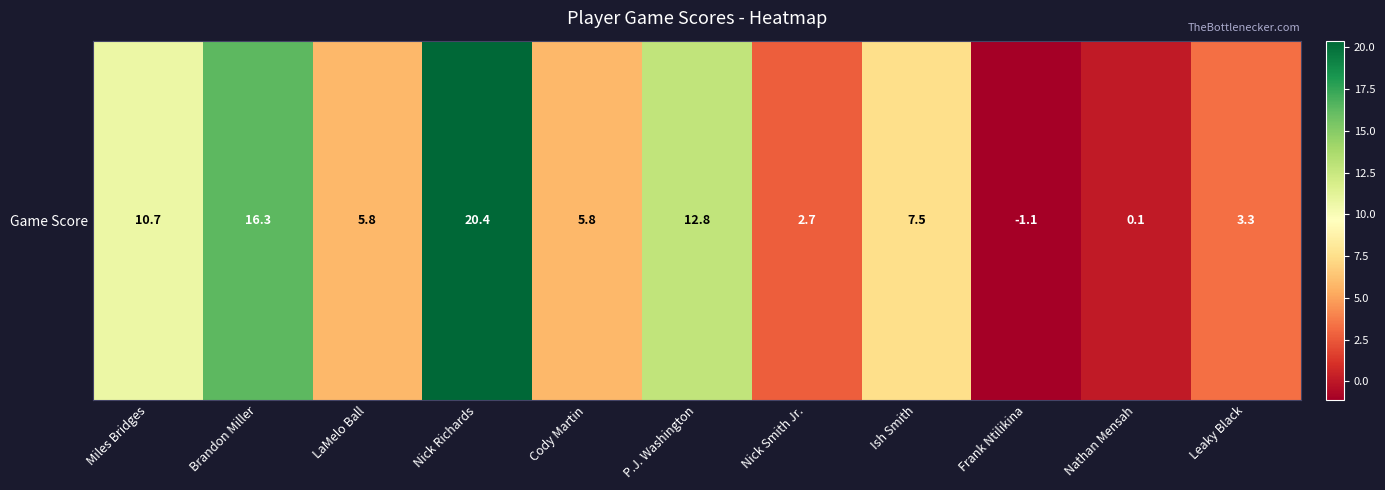

Where does the data first go above 5?

Miles Bridges